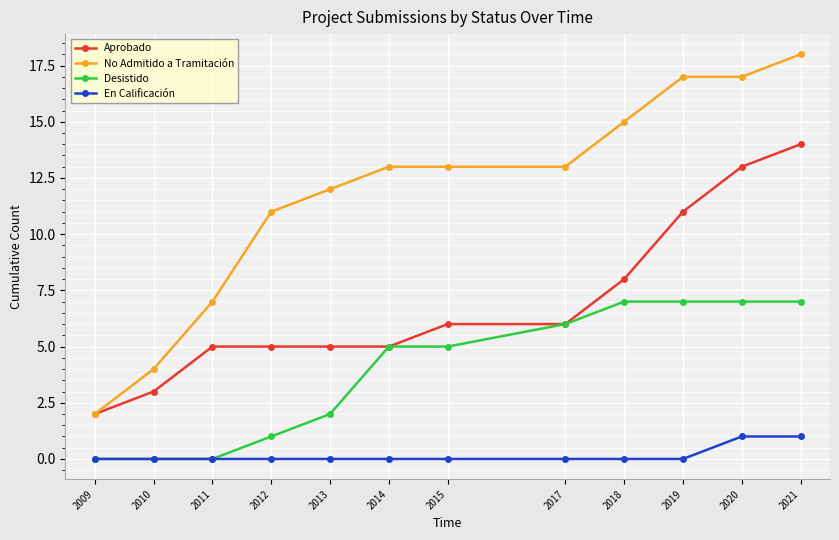

Reading left to right, list all the values displayed in this chart.

Aprobado: 2	3	5	5	5	5	6	6	8	11	13	14
No Admitido a Tramitación: 2	4	7	11	12	13	13	13	15	17	17	18
Desistido: 0	0	0	1	2	5	5	6	7	7	7	7
En Calificación: 0	0	0	0	0	0	0	0	0	0	1	1